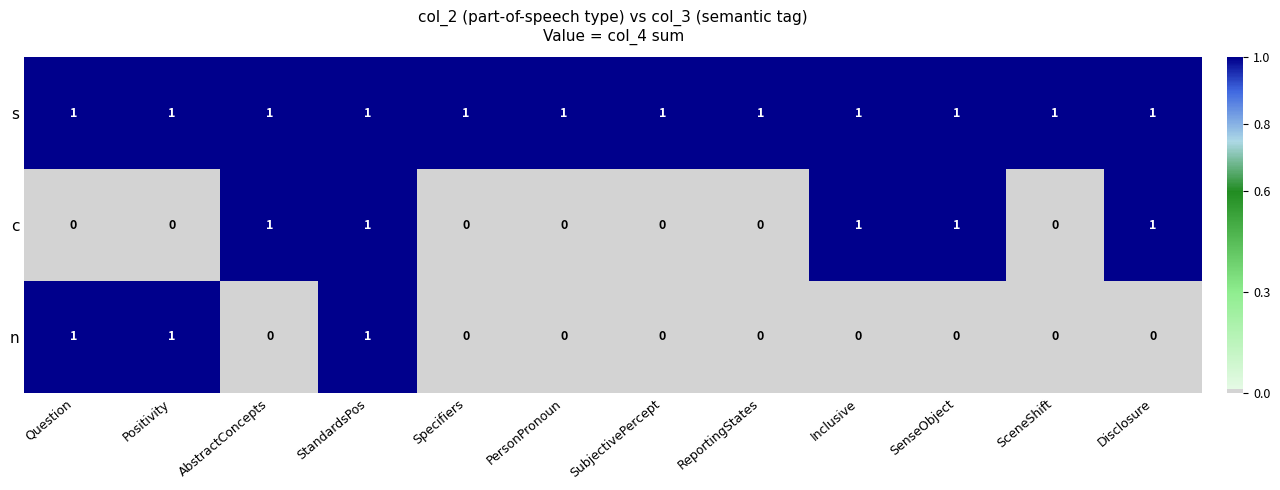

Count the c values in the range 0 to 1.

12